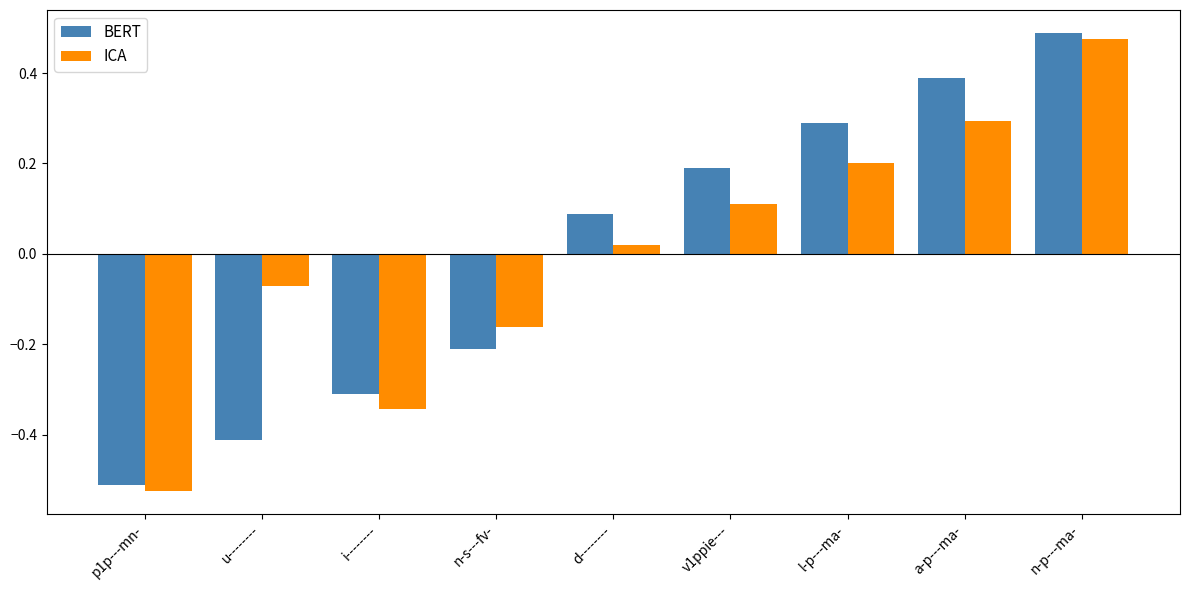

What is the difference between the maximum and minimum values in the BERT series?

1.0